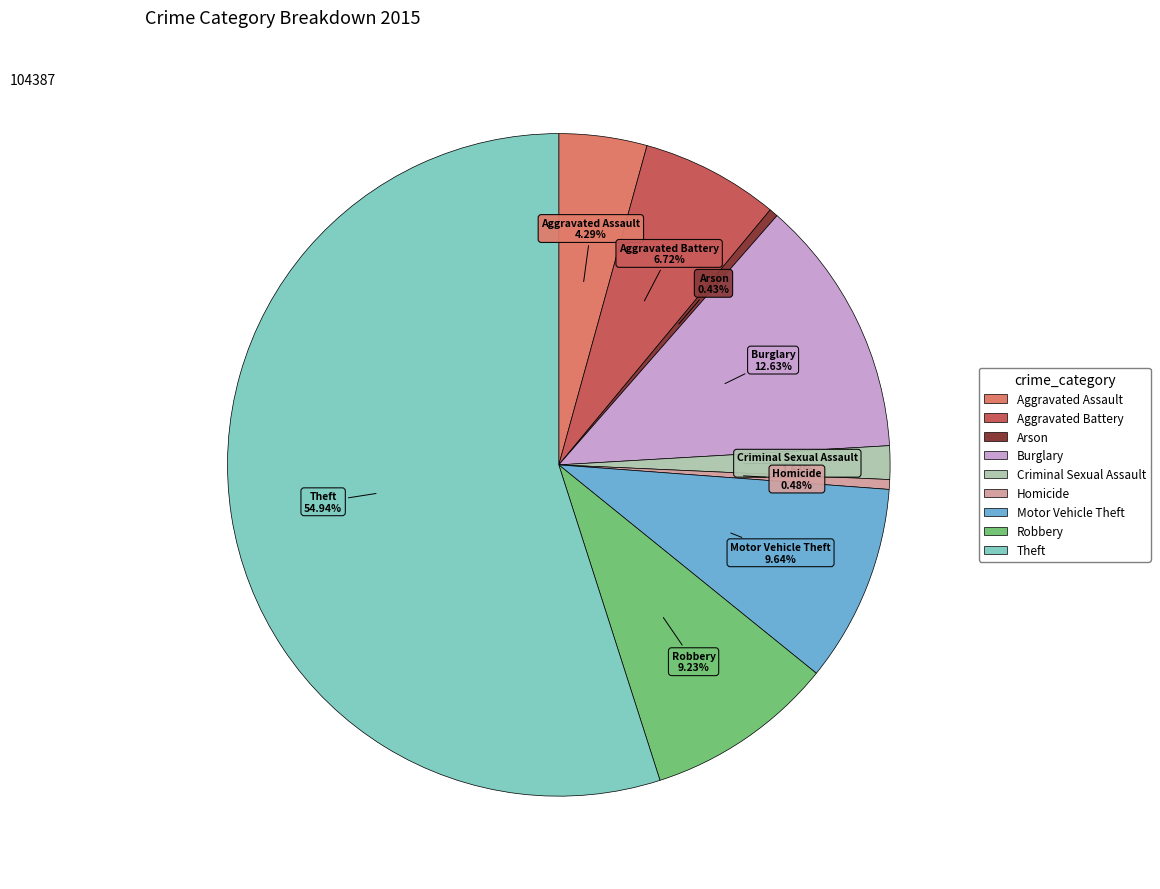

What is the ratio of the value at Aggravated Assault to the value at Robbery?

0.5